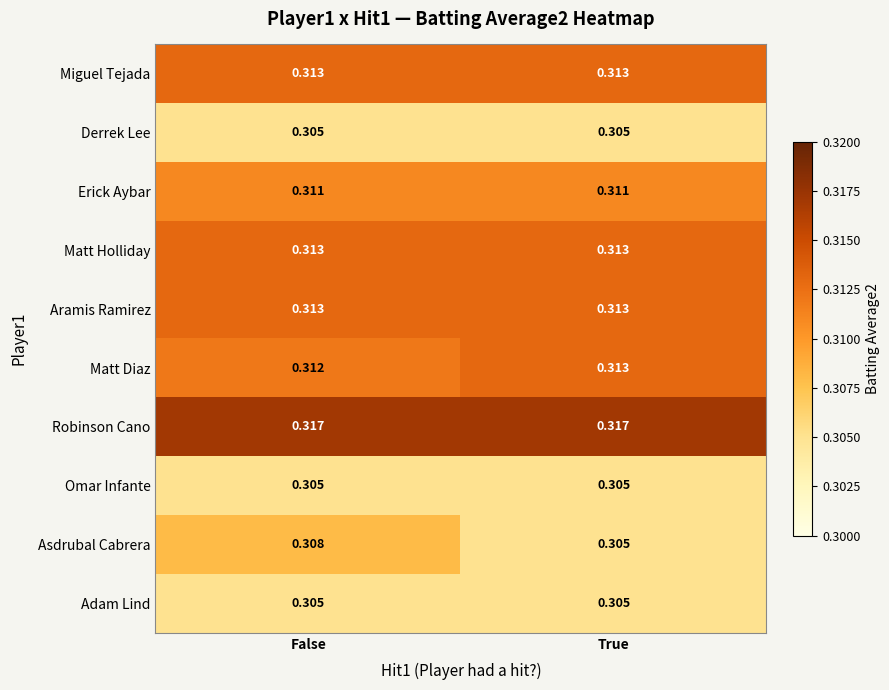

Which series has the widest spread of values?

Asdrubal Cabrera